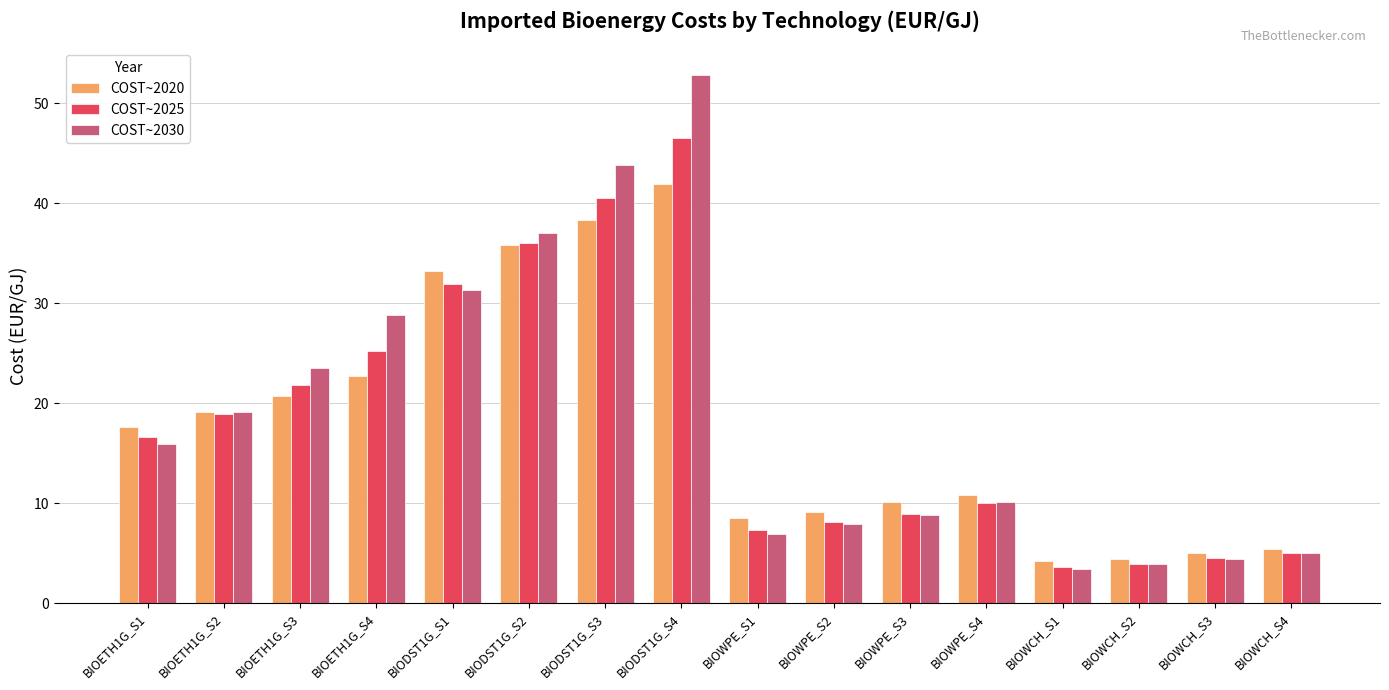

Reading left to right, extract all data points from this chart.

COST~2020: 17.6	19.1	20.7	22.7	33.2	35.8	38.3	41.9	8.5	9.1	10.1	10.8	4.2	4.4	5.0	5.4
COST~2025: 16.6	18.9	21.8	25.2	31.9	36.0	40.5	46.5	7.3	8.1	8.9	10.0	3.6	3.9	4.5	5.0
COST~2030: 15.9	19.1	23.6	28.8	31.3	37.0	43.8	52.8	7.0	7.9	8.8	10.1	3.4	3.9	4.4	5.0